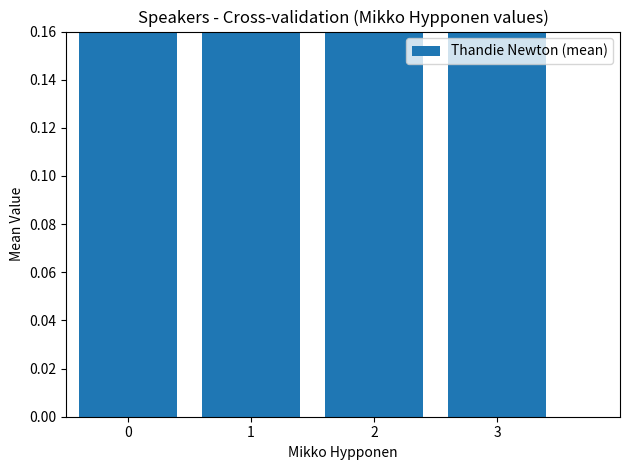

List the labels in order of value, largest first.

0, 2, 3, 1